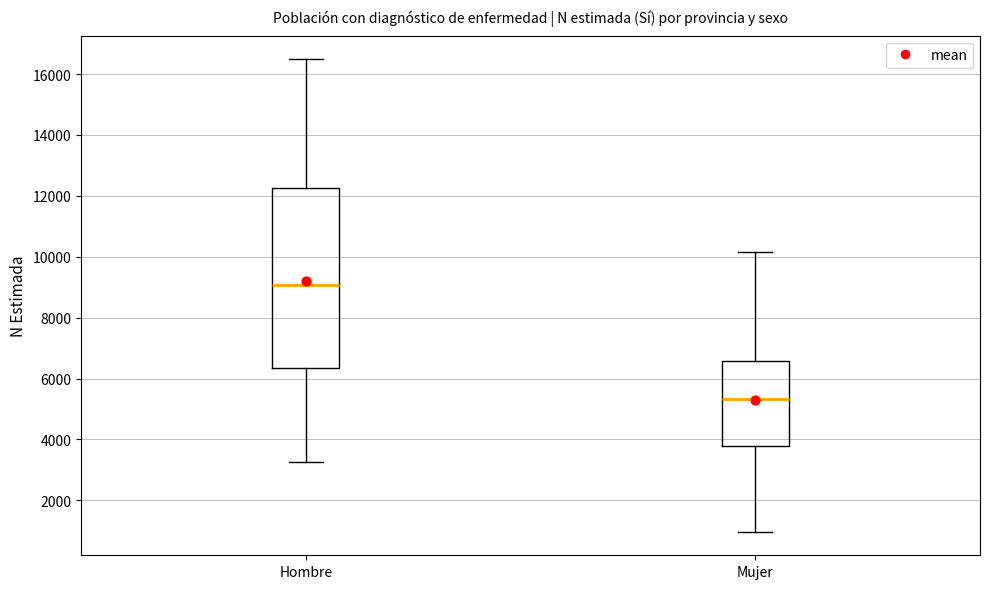

Reading left to right, read every box against the y-axis: the position of its median line, the range the box covers, and the ends of its whiskers. The values are not printed on the chart, so give them approximately, as read against the axis.

Hombre: median 9000, box 6400 to 12200, whiskers 3200 to 16400
Mujer: median 5400, box 3800 to 6600, whiskers 1000 to 10200